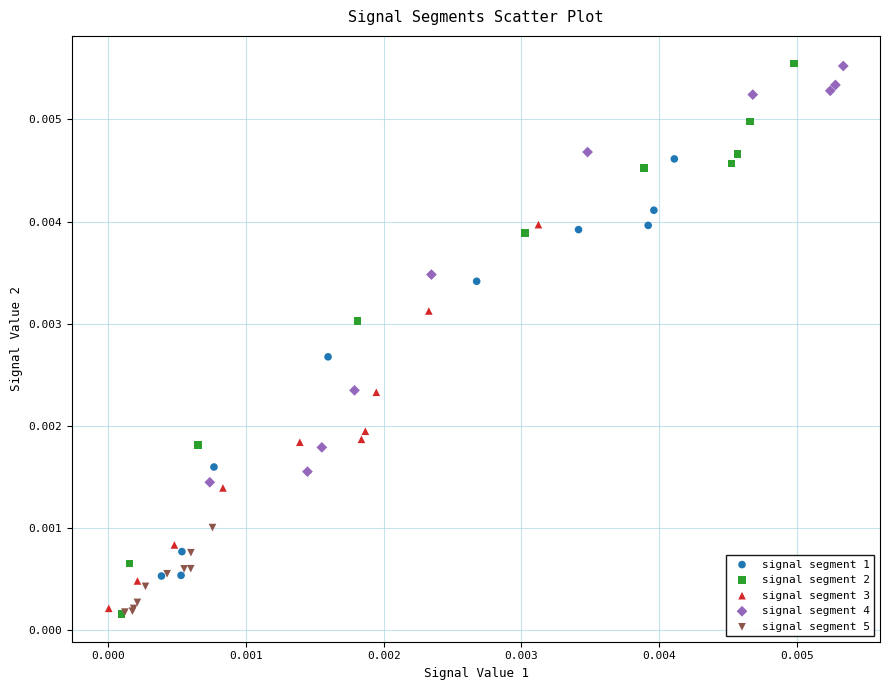

Which series has the widest spread of Y values?

signal segment 2